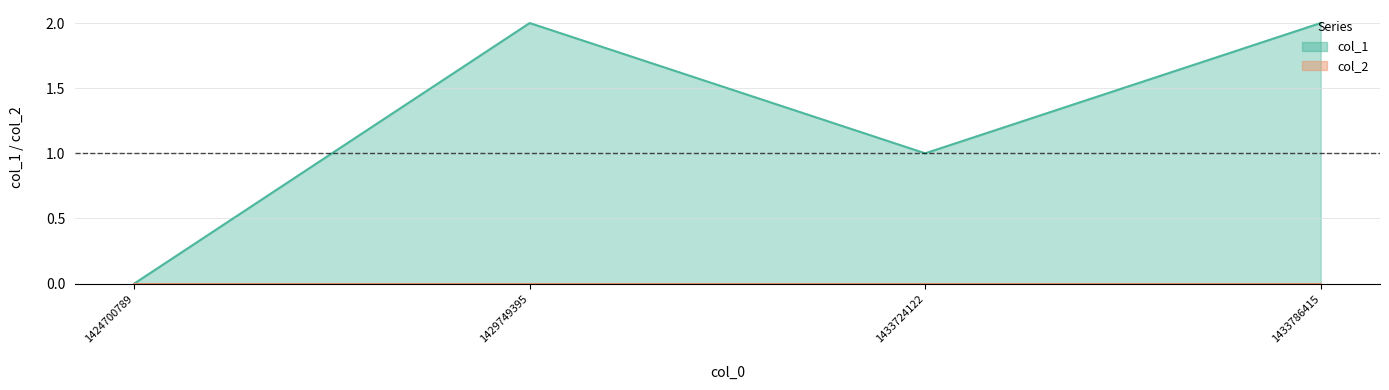

What is the value of the 3rd point from the left?

1